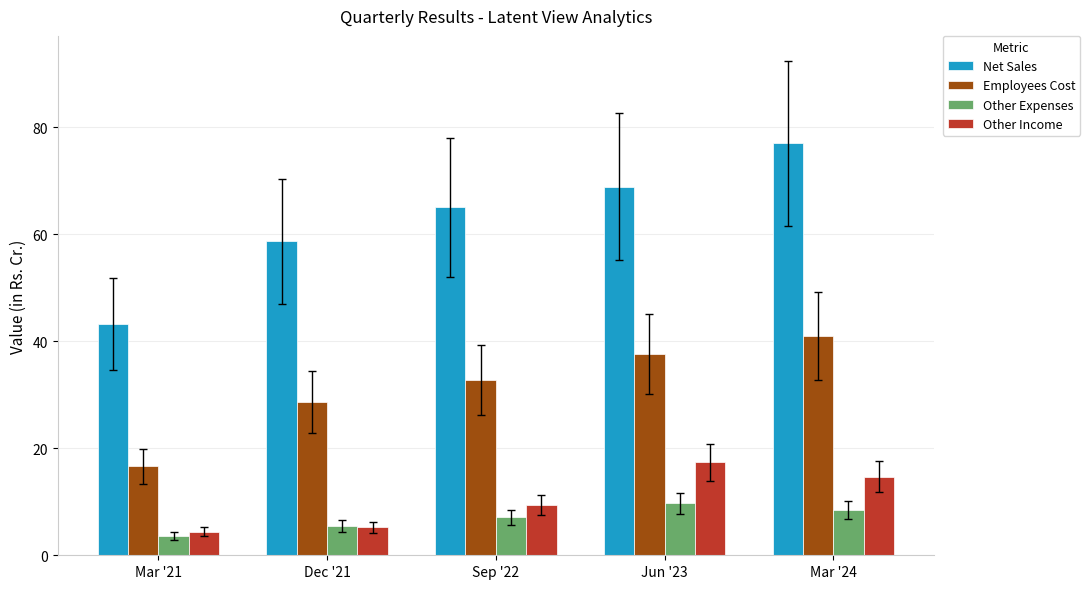

The value of Net Sales at Mar '24 is 45.5. True or false?

False